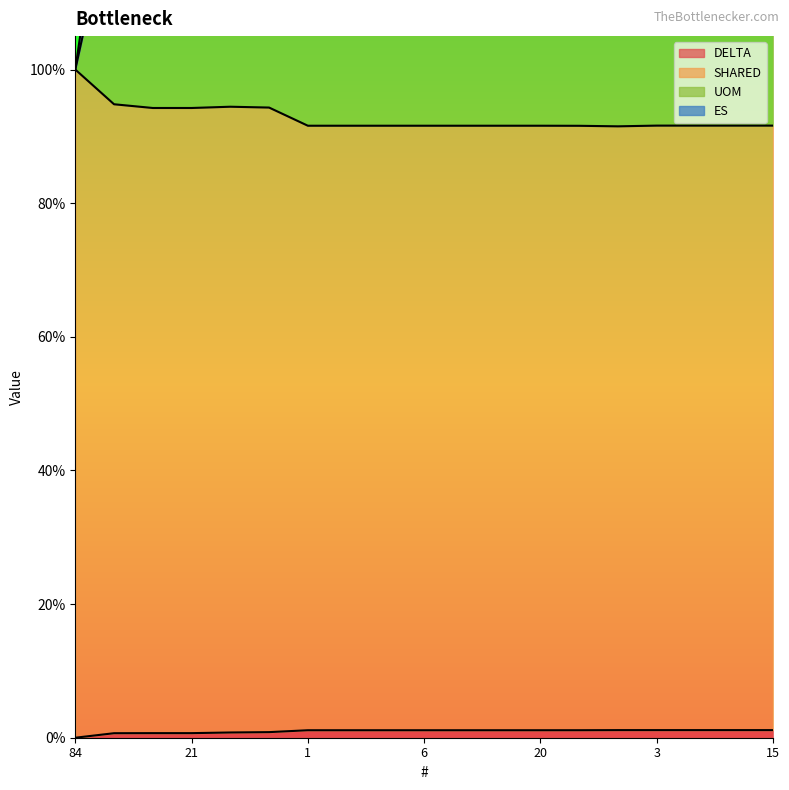

At which category is the sum across all series the highest?

73